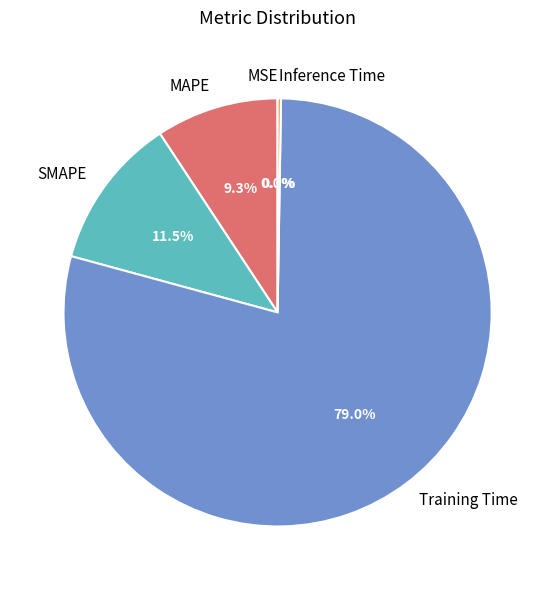

Is there any slice that represents more than half of the pie?

Yes